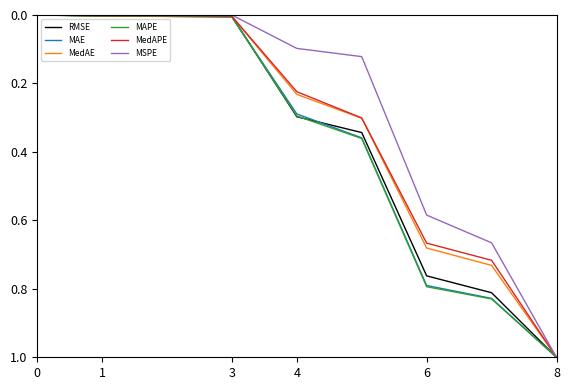

What is the maximum value for MedAE?

1.0